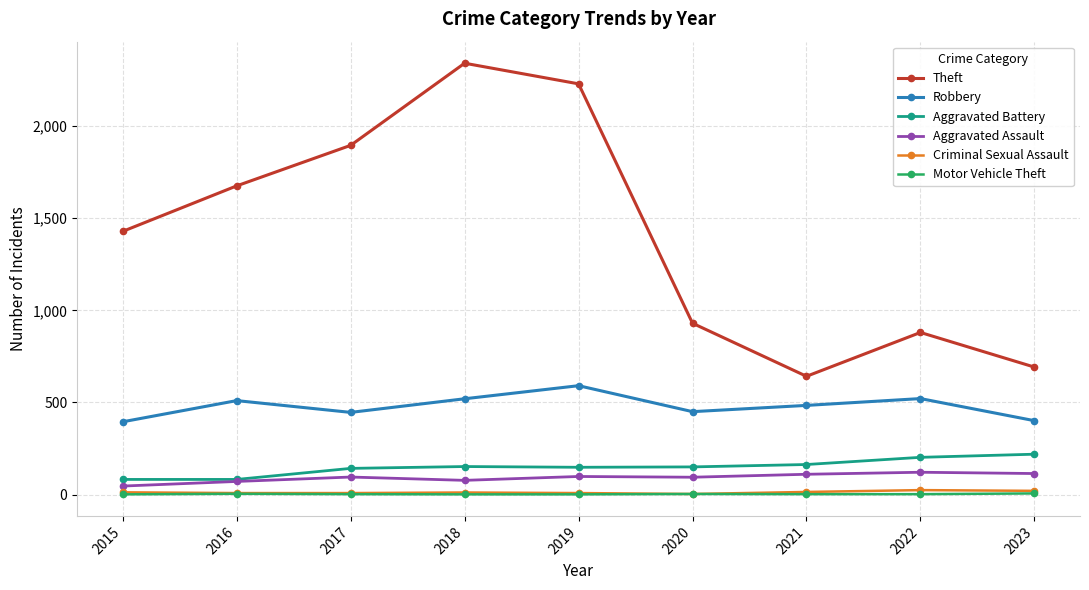

True or false: Theft and Motor Vehicle Theft cross at least once.

False